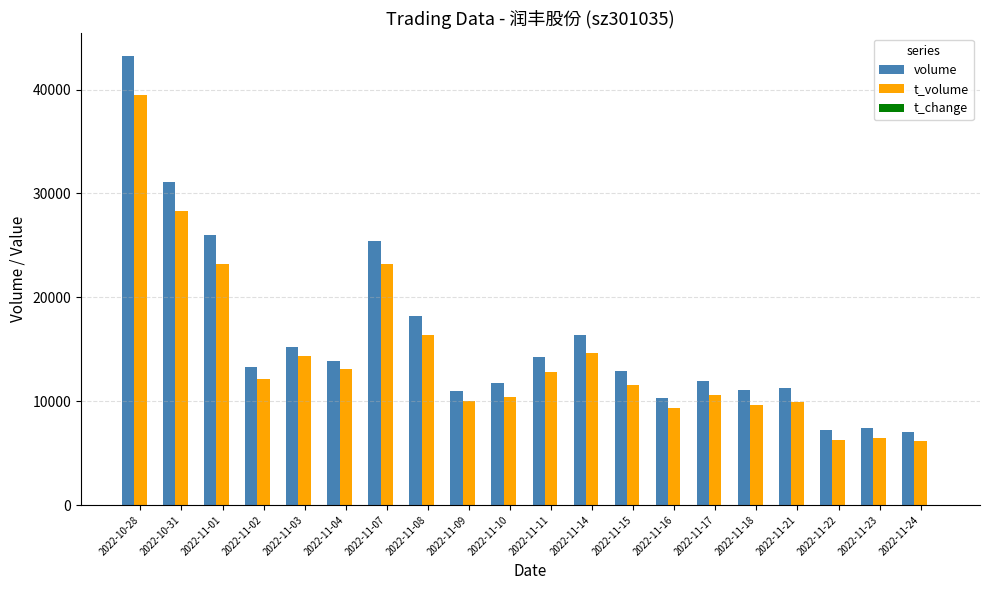

How many series are shown in this chart?

3